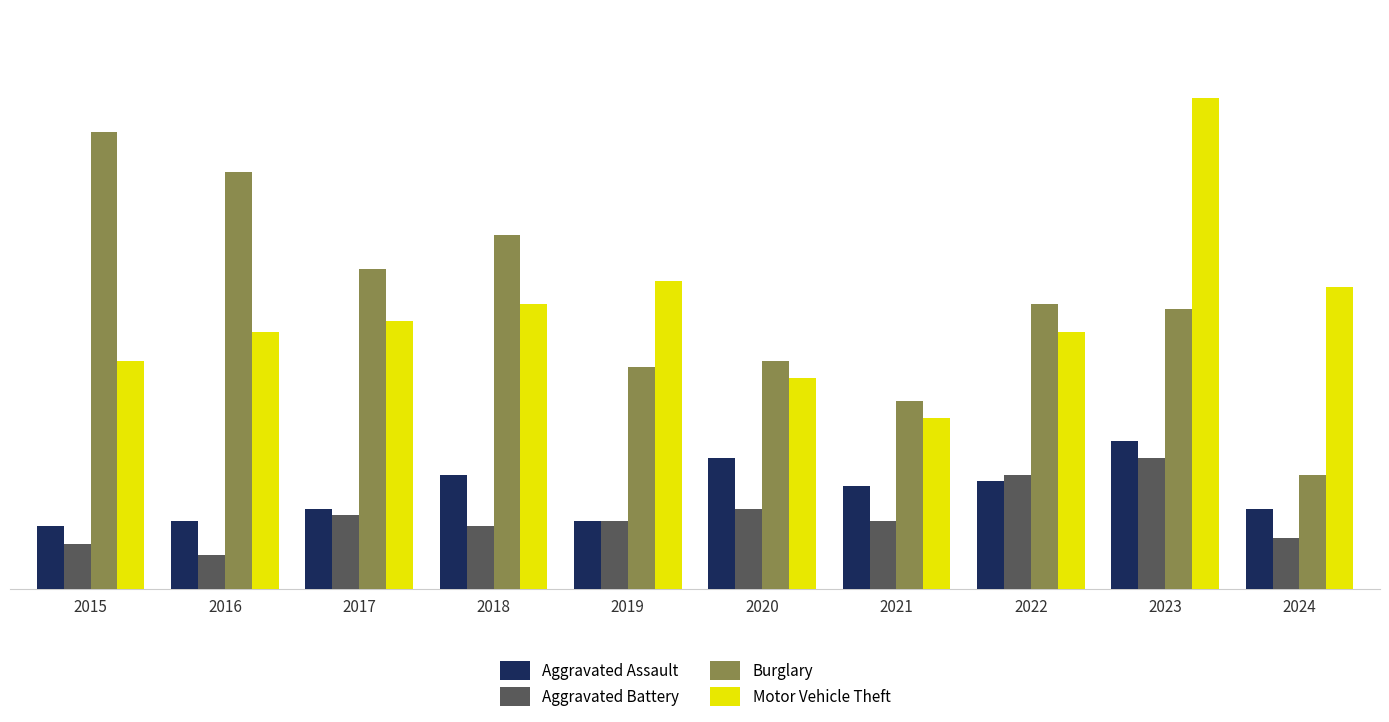

At which label does Aggravated Assault first exceed 18?

2018